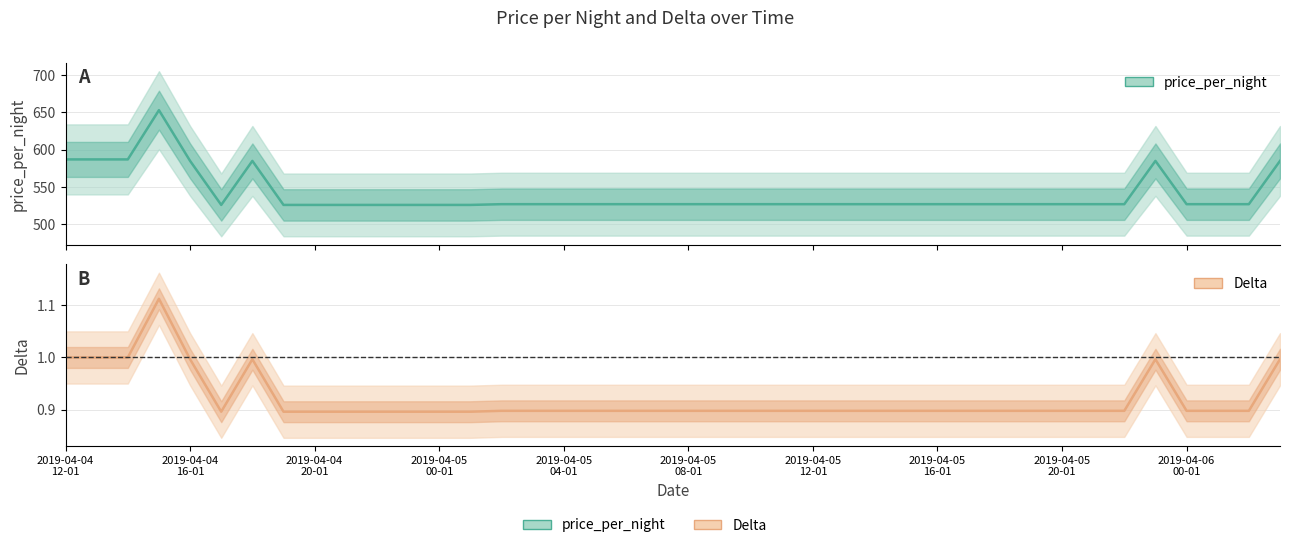

The value of Delta at 21 is 0.9. True or false?

True